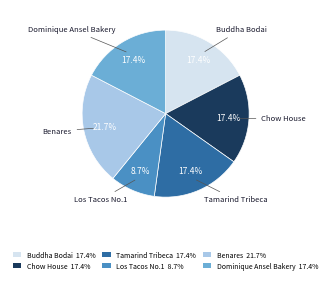

Is it true that Benares is 16% of the pie?

False